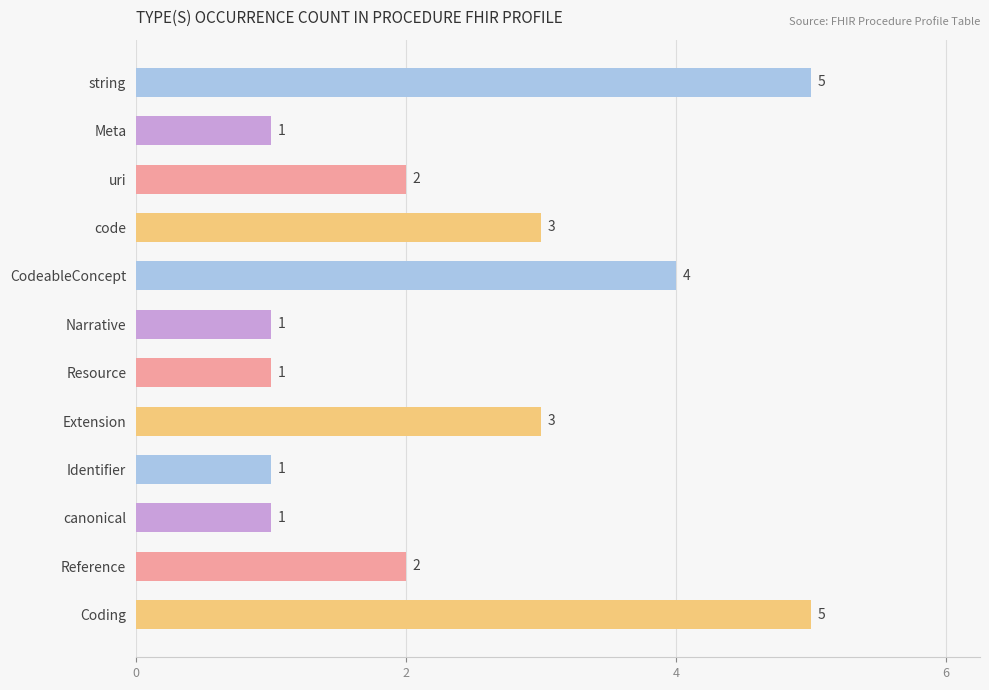

Approximately how many times larger is the value at Coding compared to Reference?

2.5